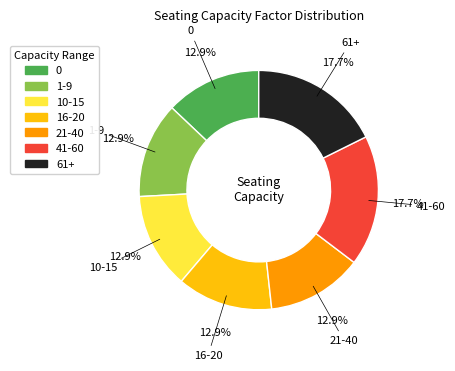

Combined, do 0 and 21-40 account for over 50%?

No